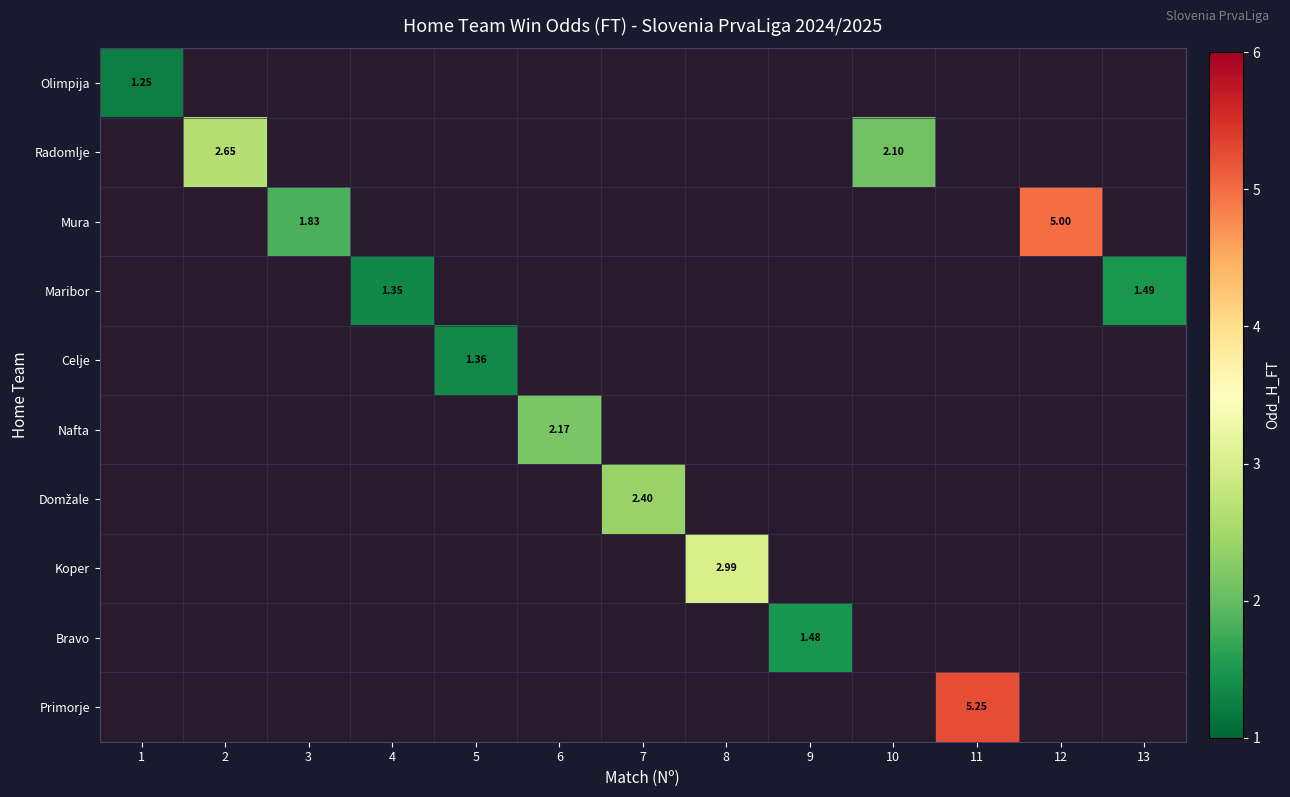

What is the sum of all Mura values?

6.8